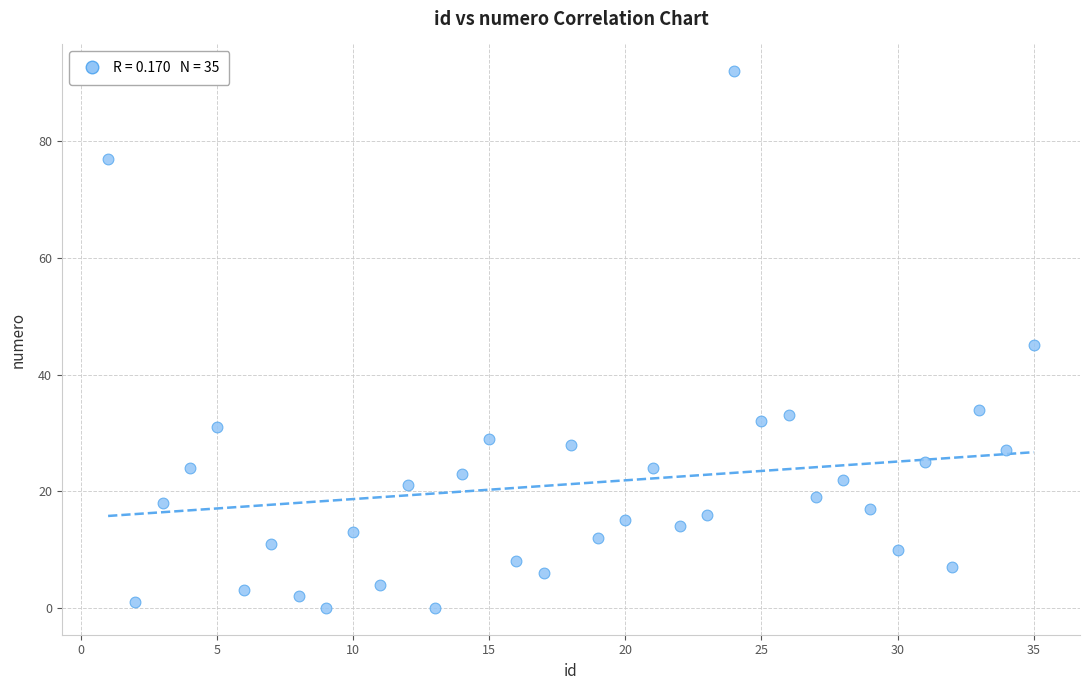

What is the range of X values (max minus min)?

34